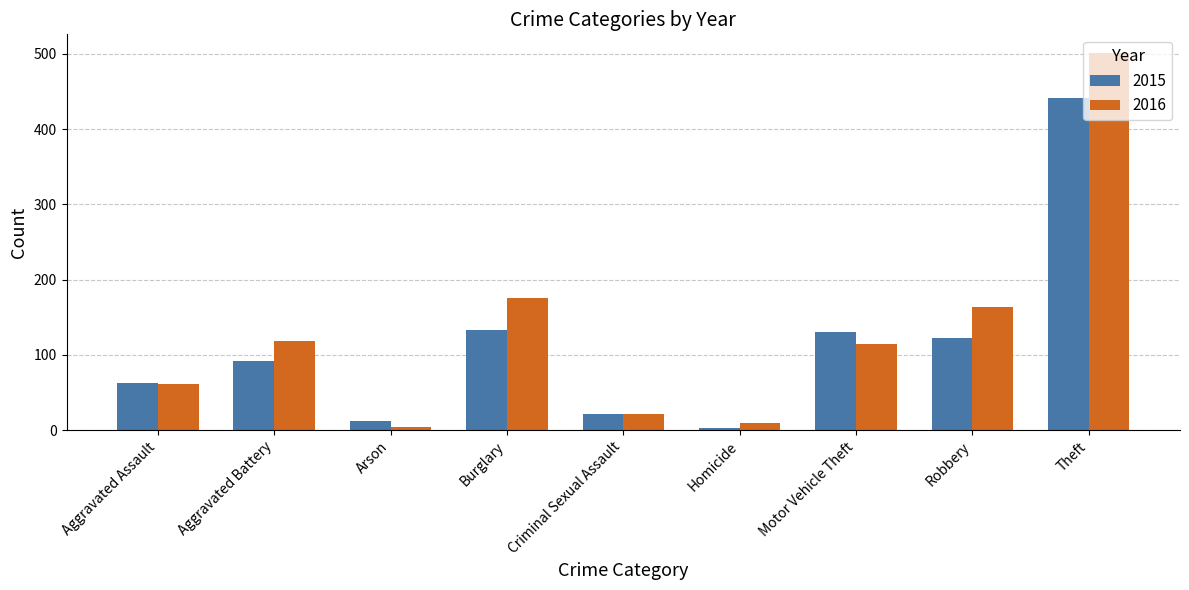

How many bars are there in each group?

2